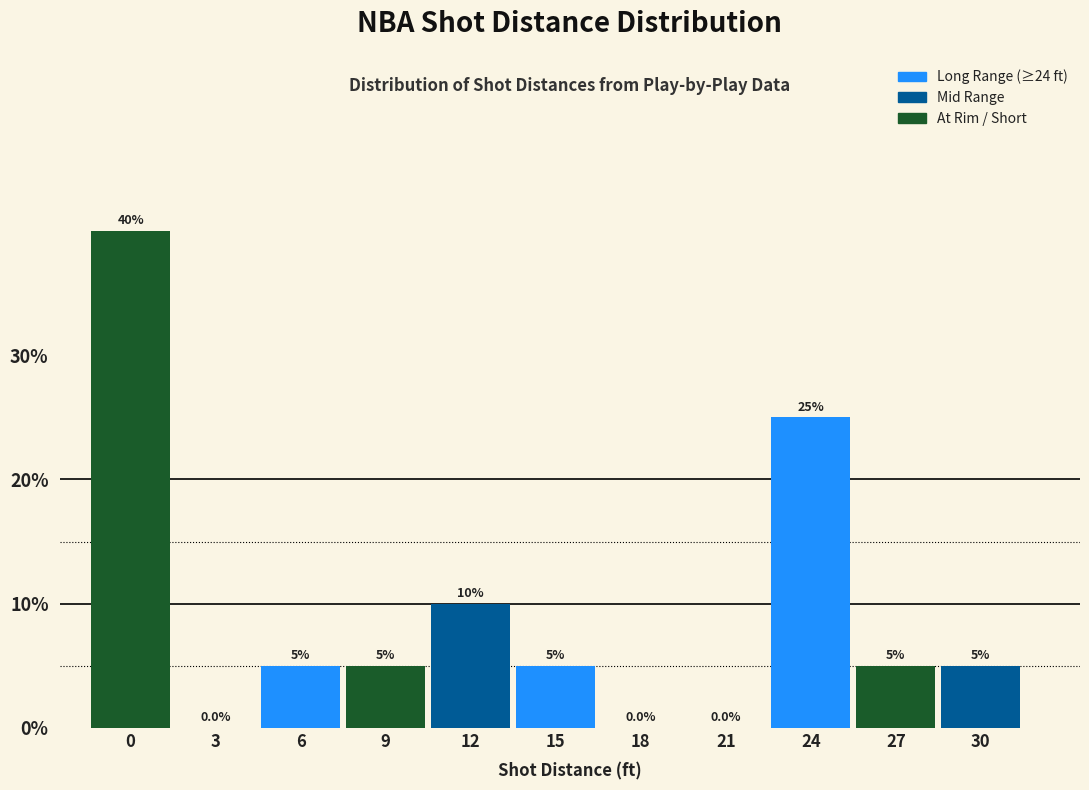

Reading right to left, what are all the values shown in this chart?

30=5	27=5	24=25	21=0	18=0	15=5	12=10	9=5	6=5	3=0	0=40